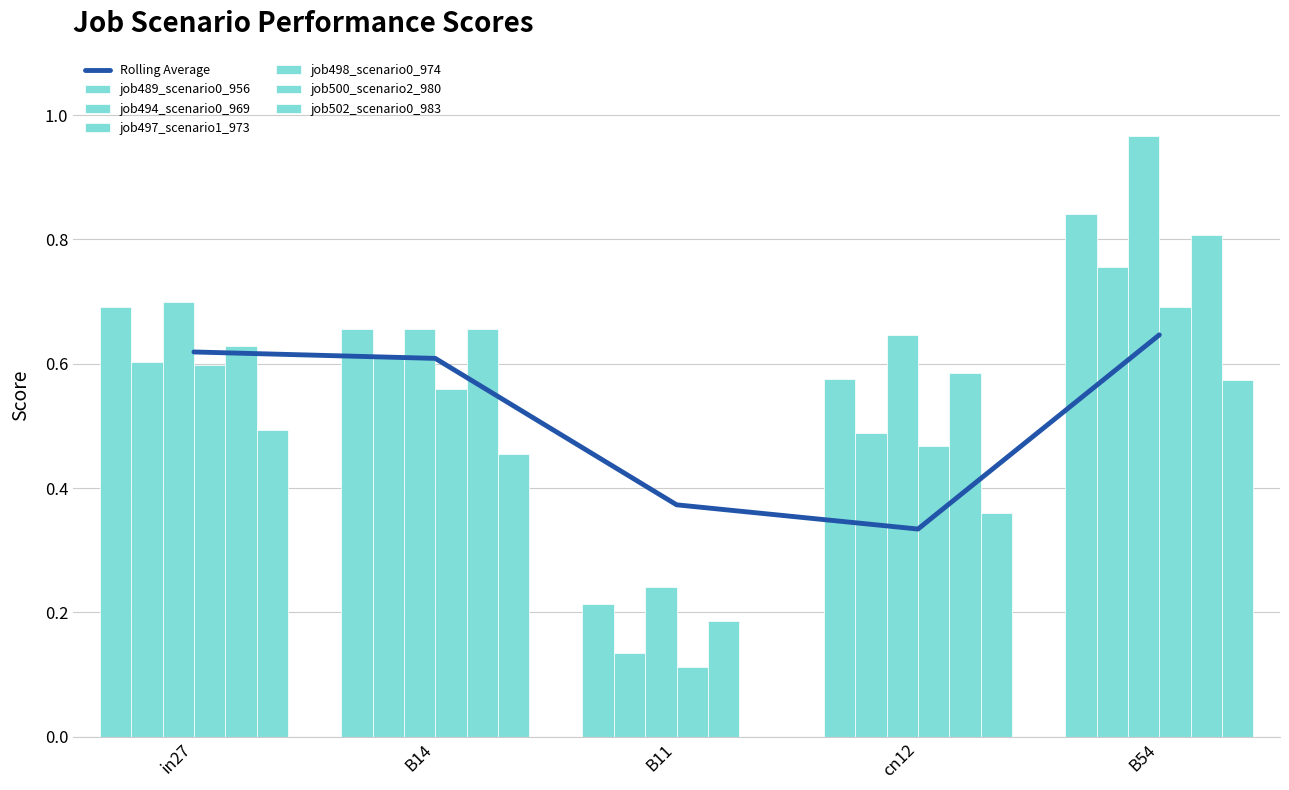

How many groups of bars are there?

5